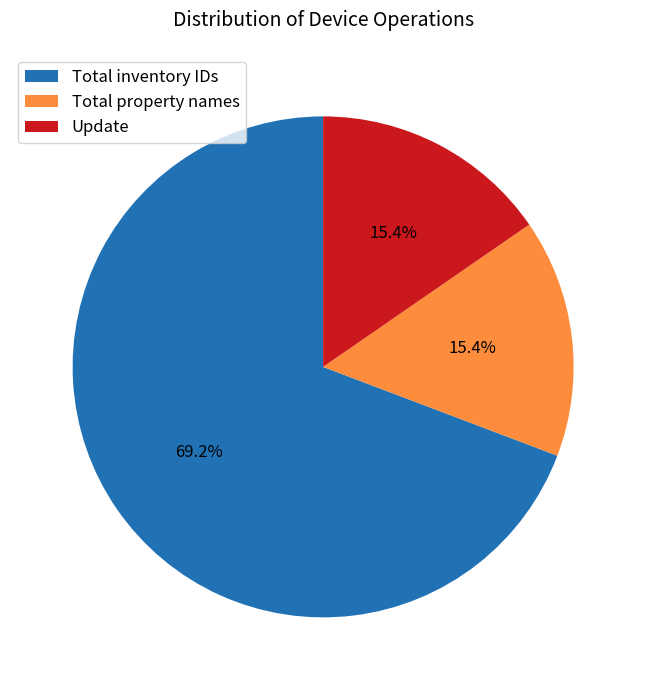

Combined, do Update and Total property names account for over 50%?

No